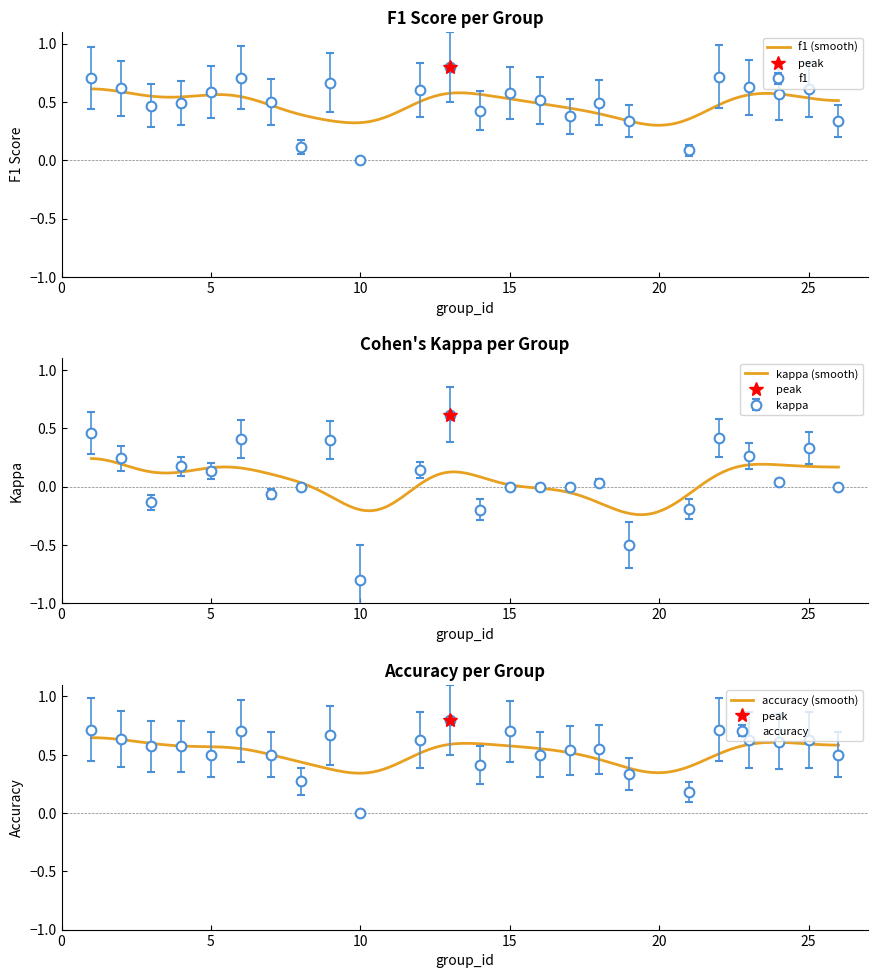

Is this an area chart (filled region under the line)?

No